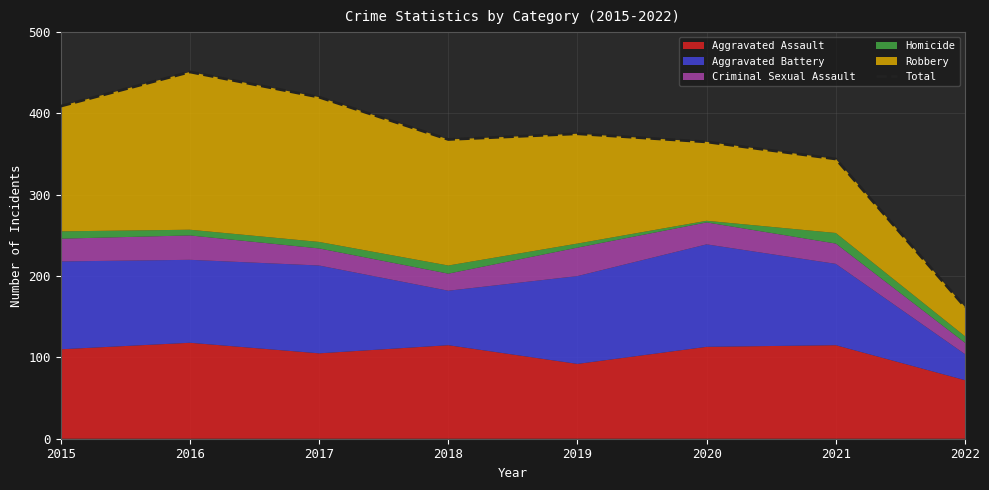

At which category does the data reach its first local peak?

2016